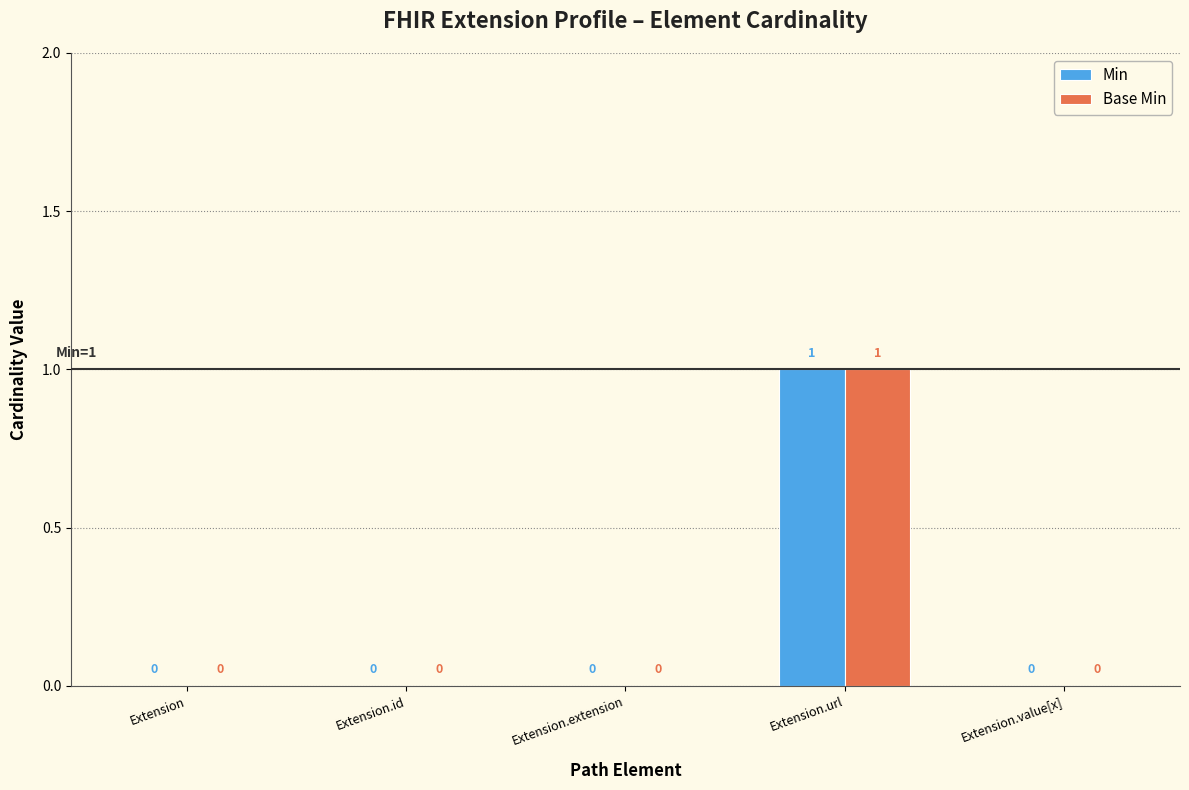

At which category does the chart reach its peak across all series?

Extension.url